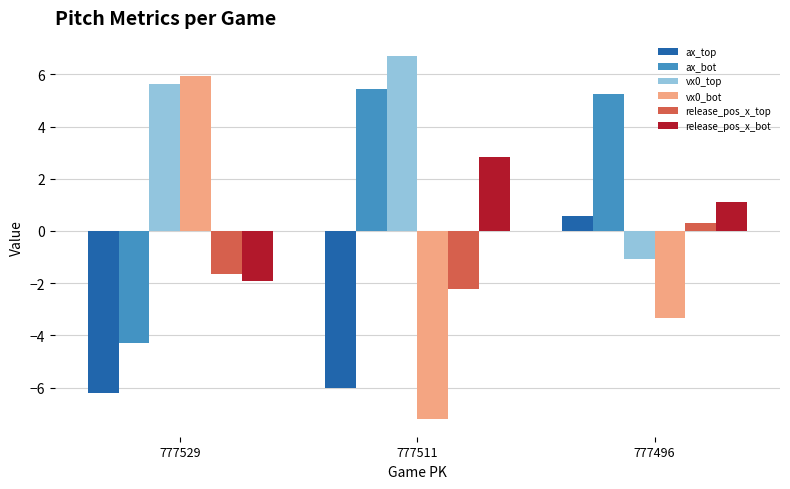

What is the value of the ax_top bar at the 1st from the left?

-6.2